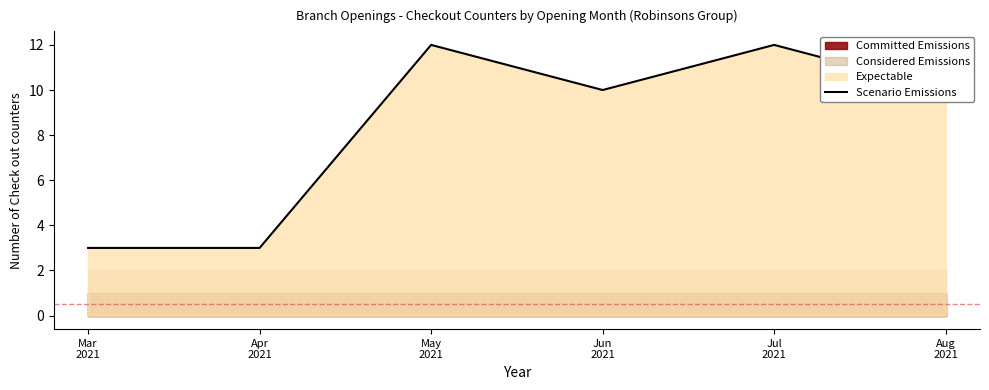

Rank the categories by value from lowest to highest.

Mar
2021, Apr
2021, Jun
2021, Aug
2021, May
2021, Jul
2021